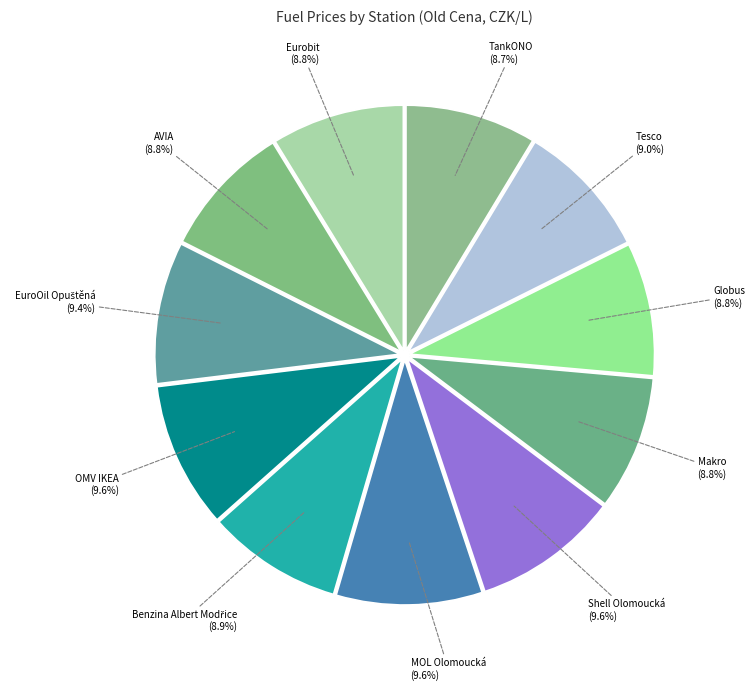

How many segments does this pie chart have?

11